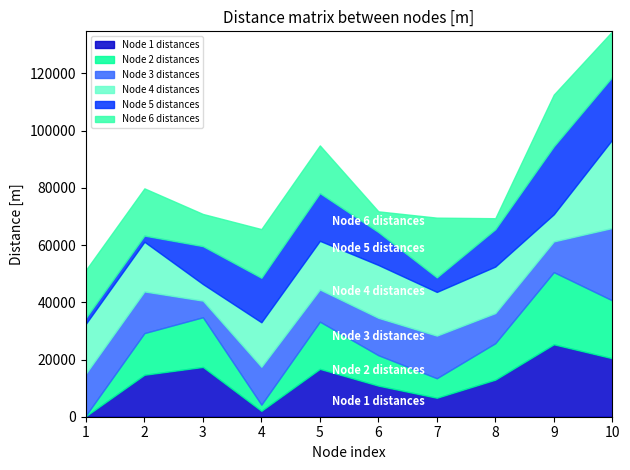

What is the value of the Node 4 distances point at the 4th from the left?

15558.5